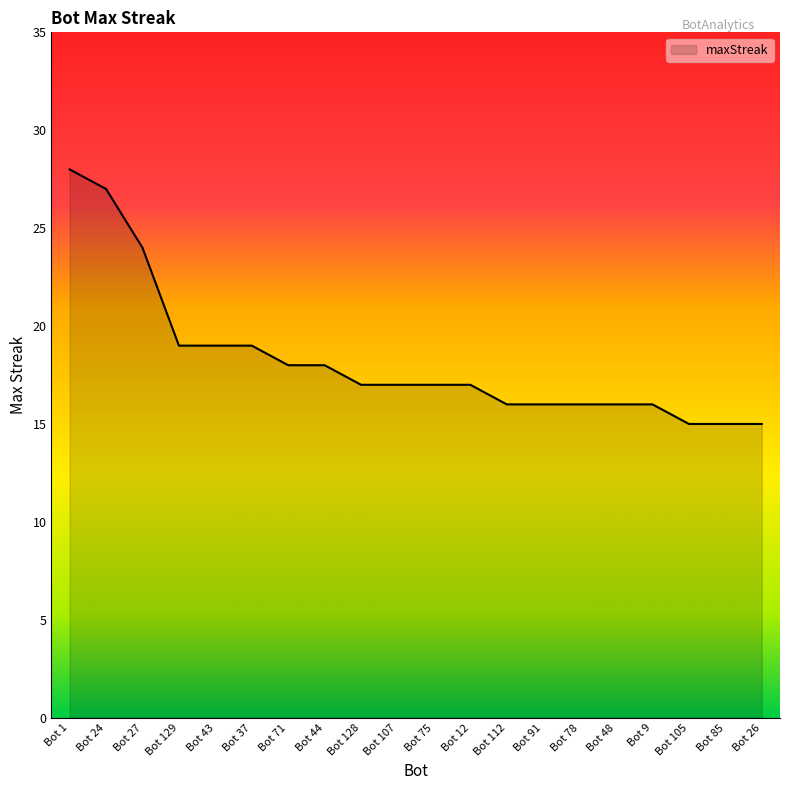

What position from the right is Bot 48?

5